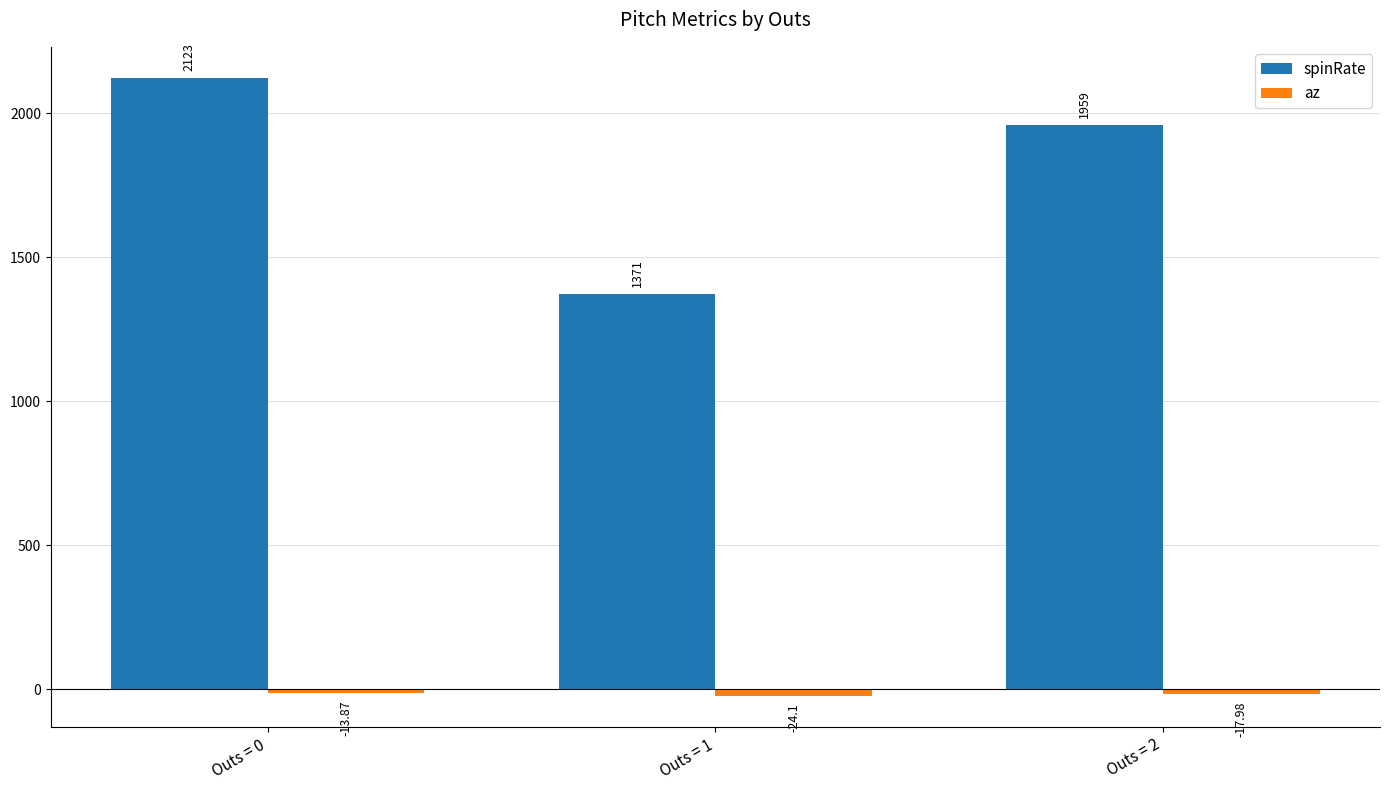

What are all the series names shown in the legend?

spinRate, az